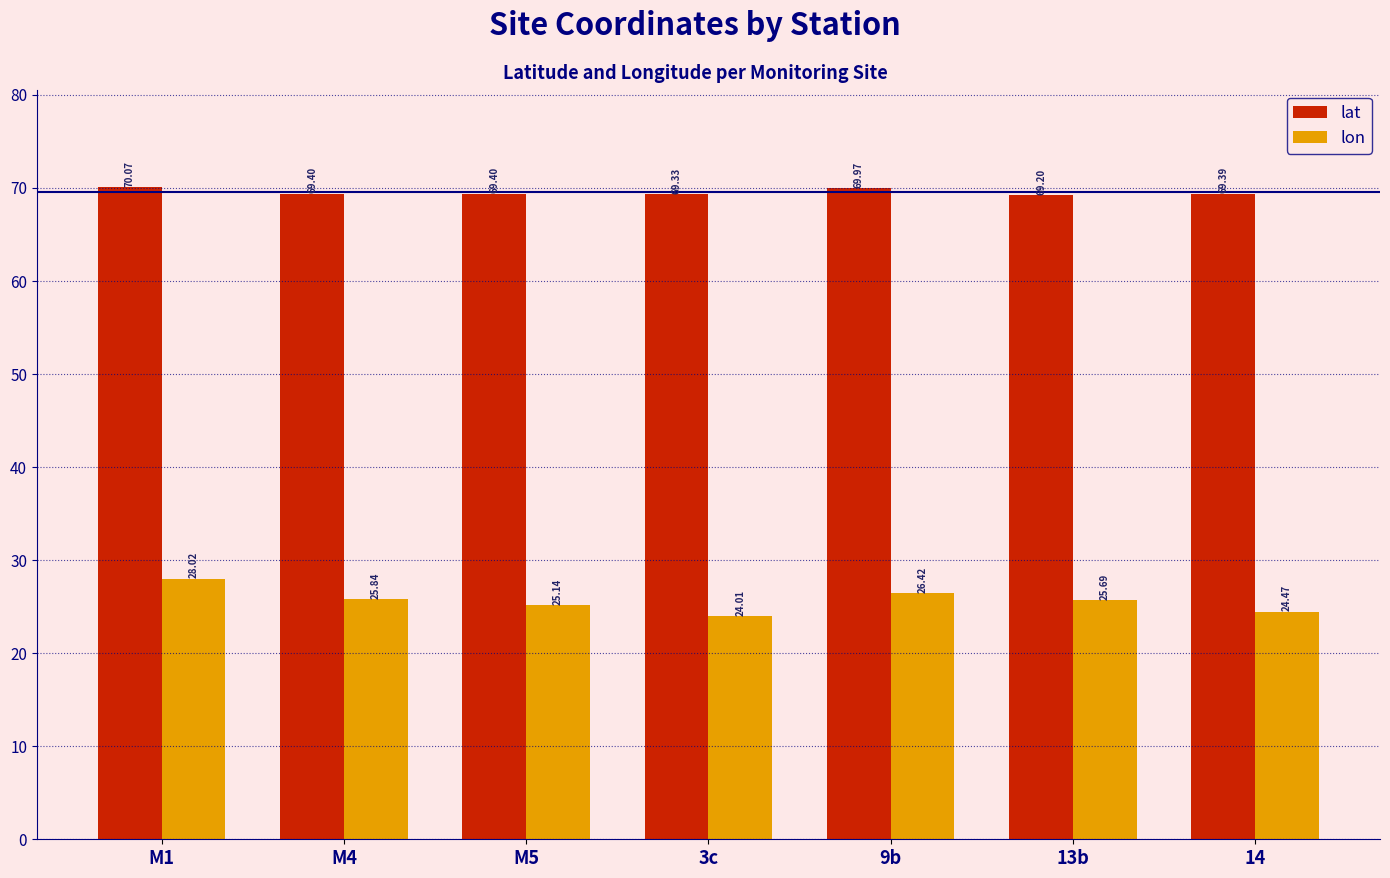

At 13b, list the series in order from largest to smallest.

lat, lon